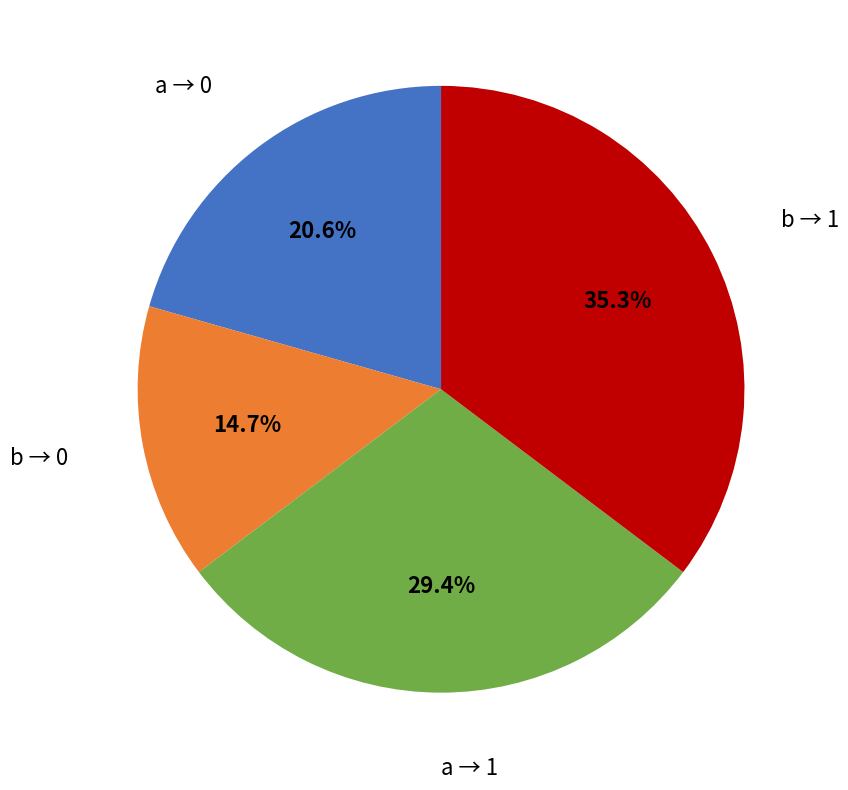

Is there a majority slice in this chart?

No